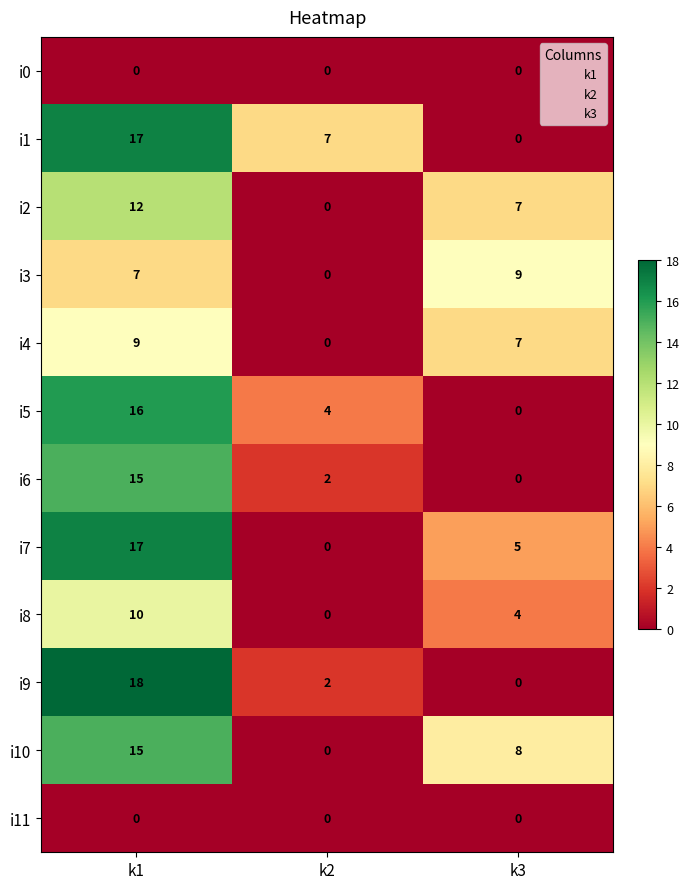

Which series has the widest spread of values?

i9